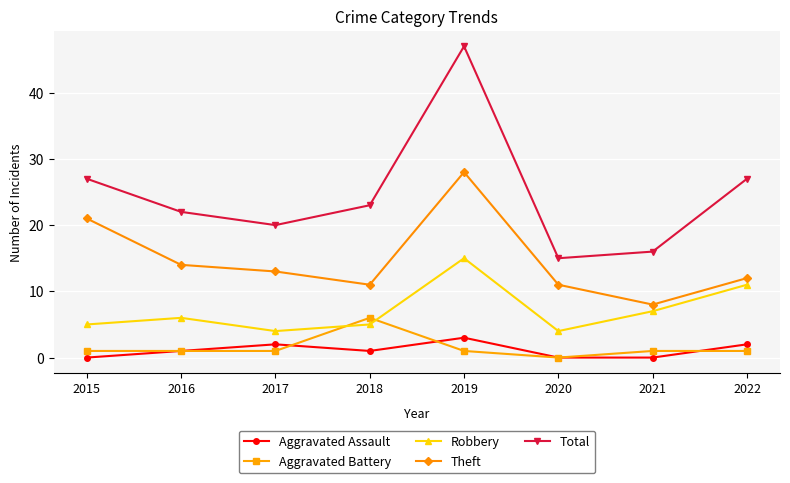

At which category does Total reach its first local valley?

2017